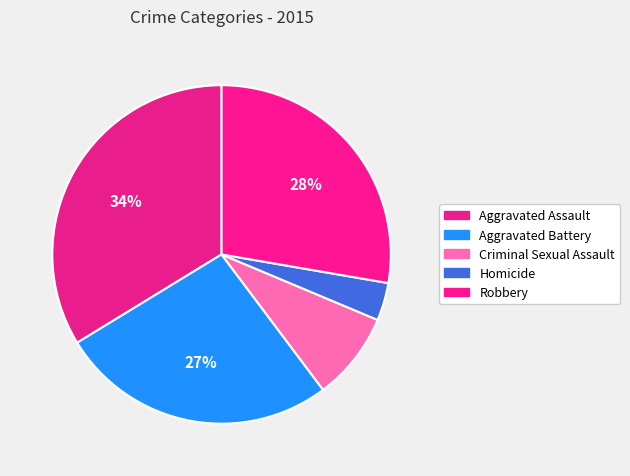

The Homicide slice represents 1% of the pie. True or false?

False